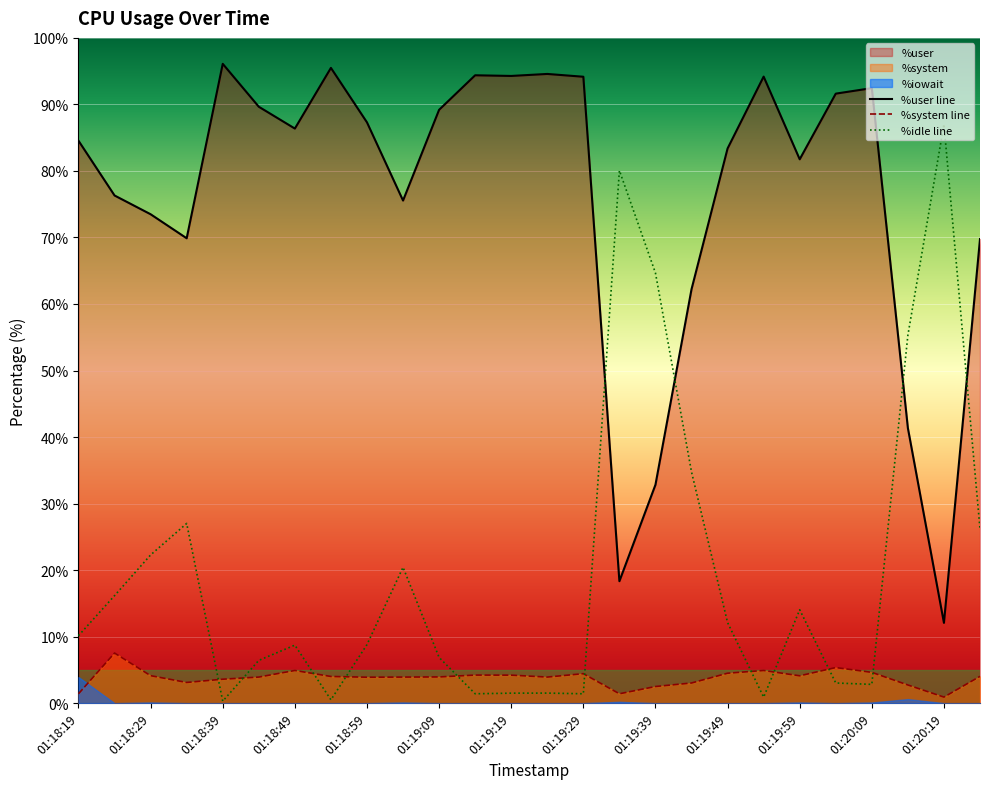

Which has a higher value, 01:18:34 or 01:19:39?

01:18:34